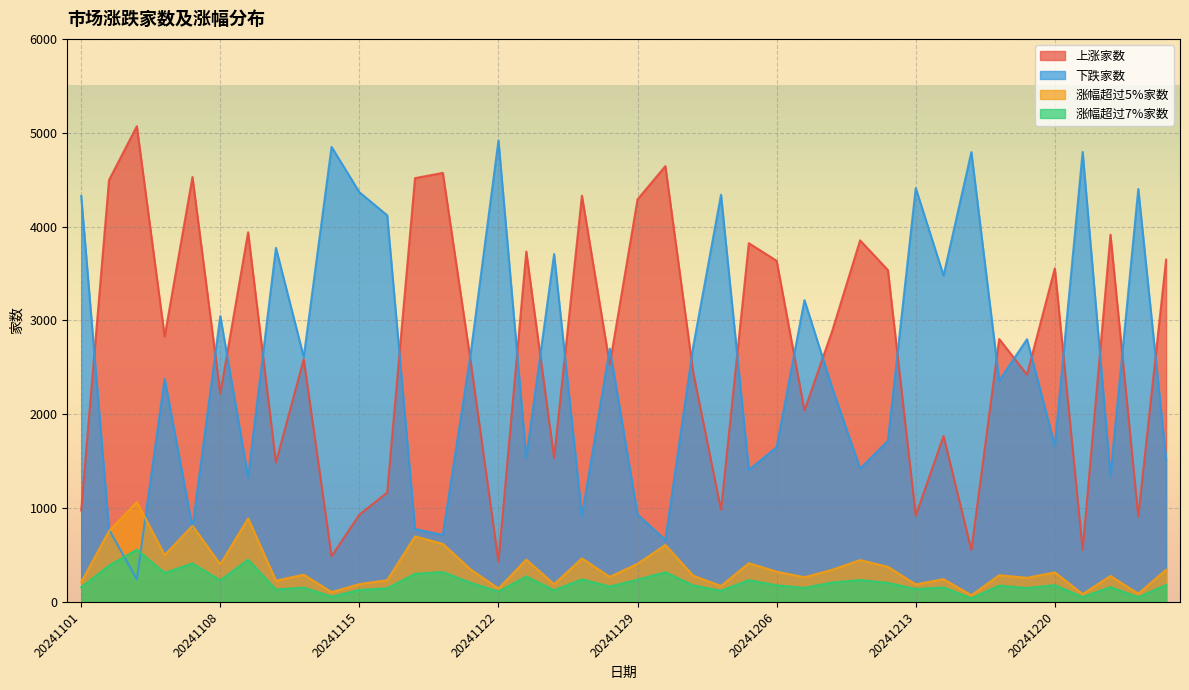

What is the value of the 下跌家数 point at the 30th from the left?

1717